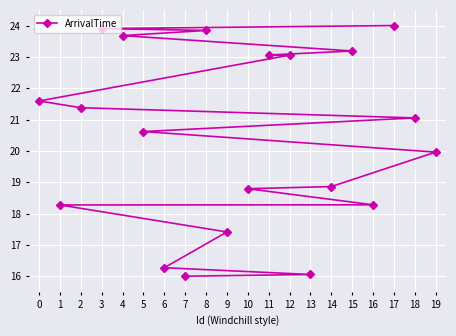

What is the sum of all values?

409.3